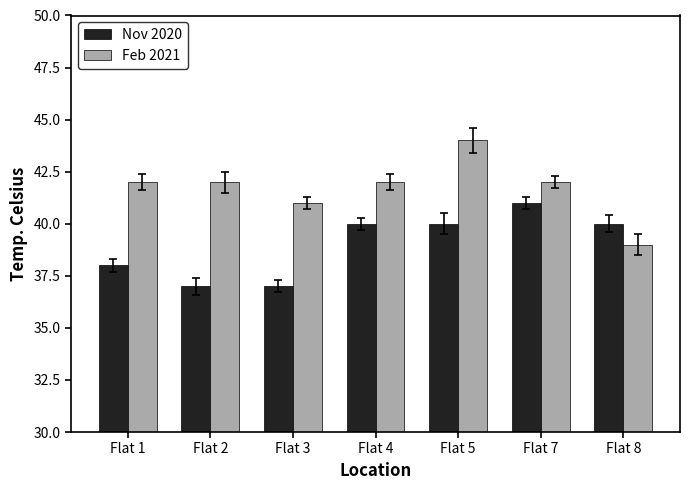

Which series has the largest total across all categories?

Feb 2021